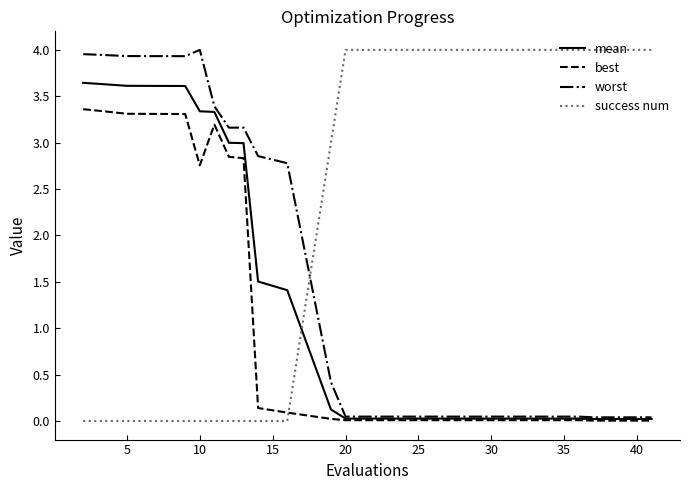

At how many categories does at least one series exceed 2?

20